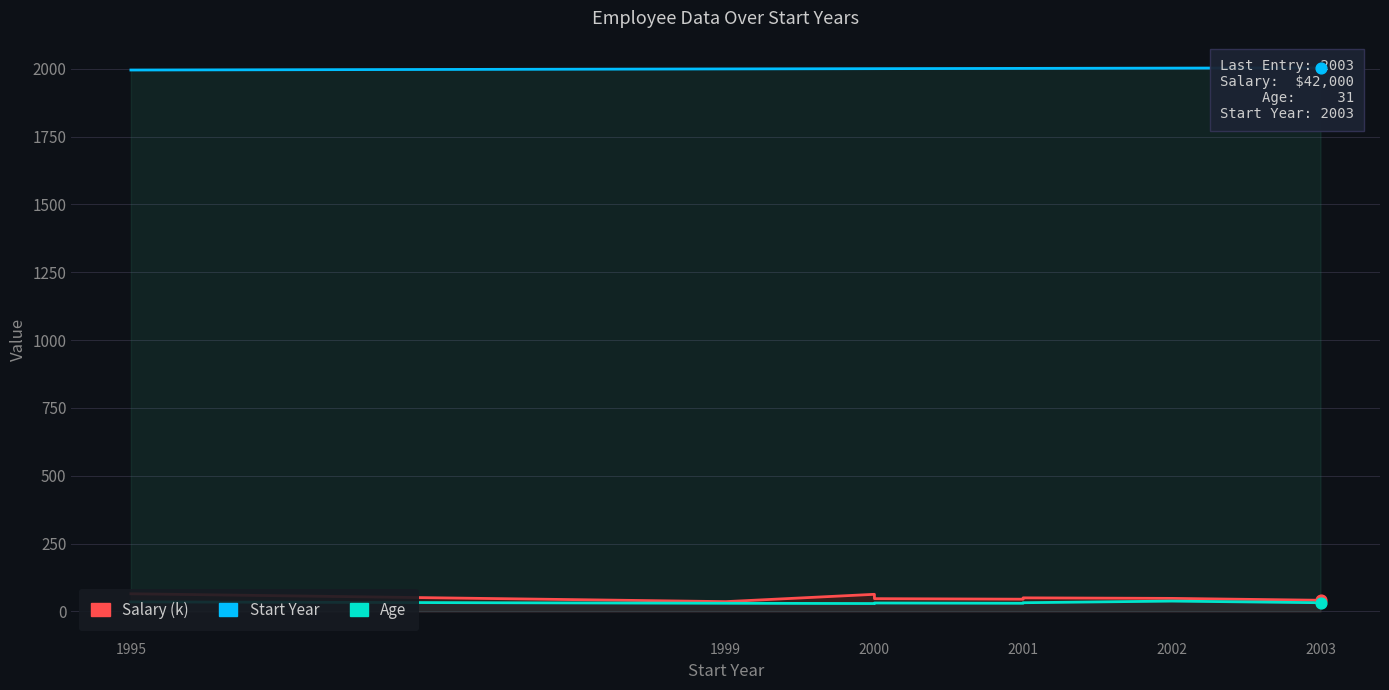

Is the value of Age at 2003 greater than the value of Start Year at 2001?

No